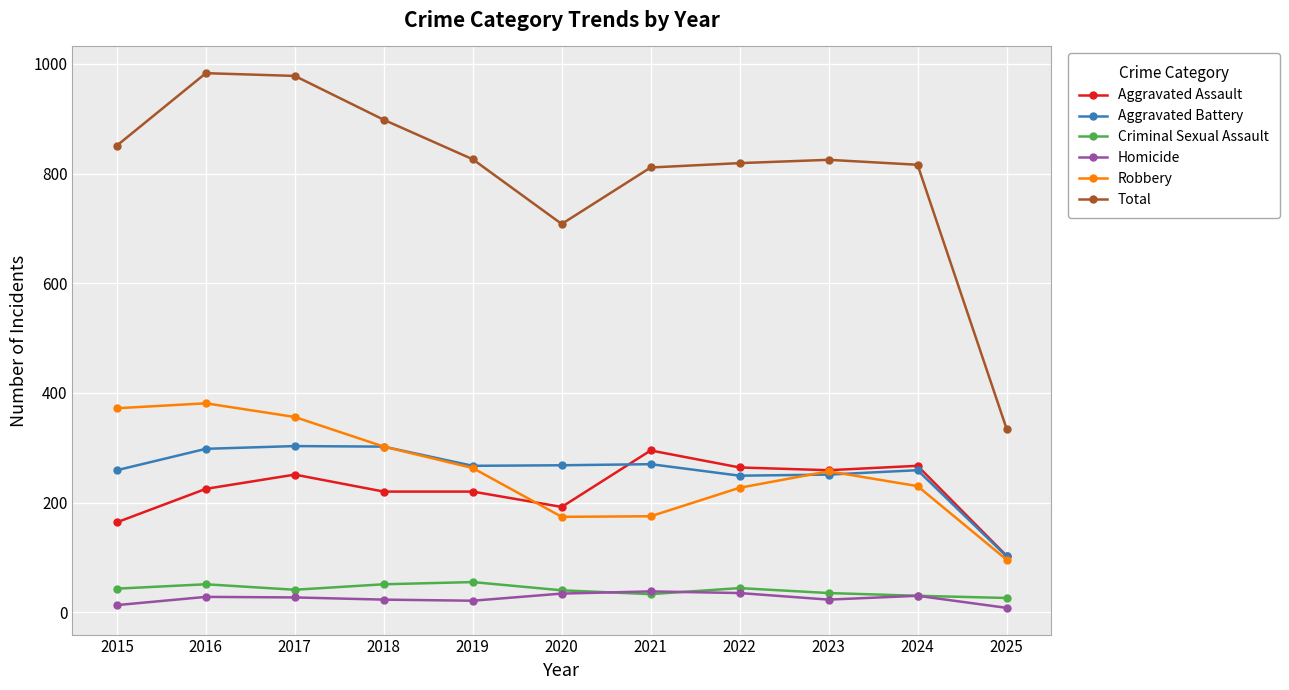

What is the minimum value for Criminal Sexual Assault?

26